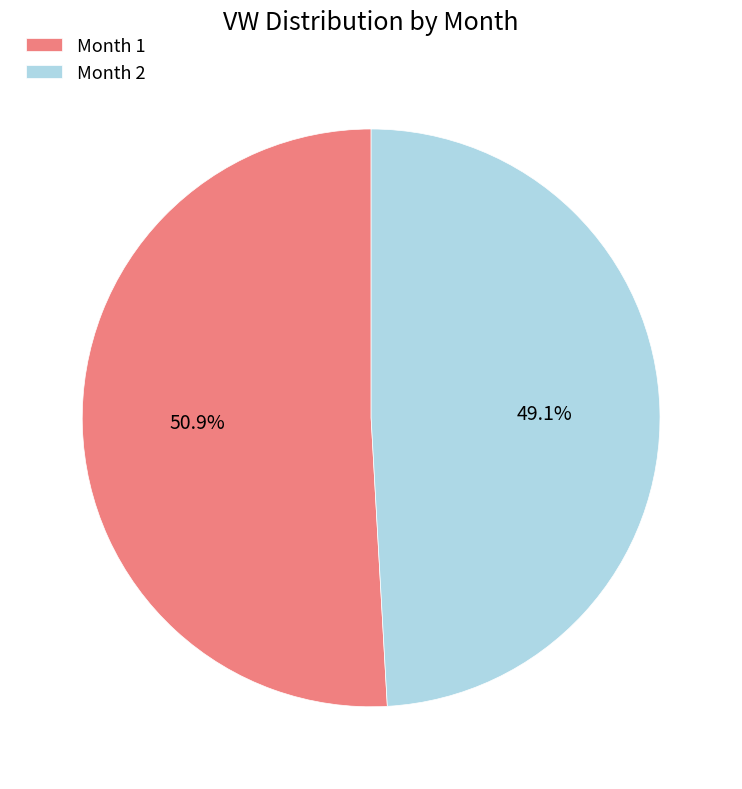

What is the ratio of the value at Month 1 to the value at Month 2?

1.0